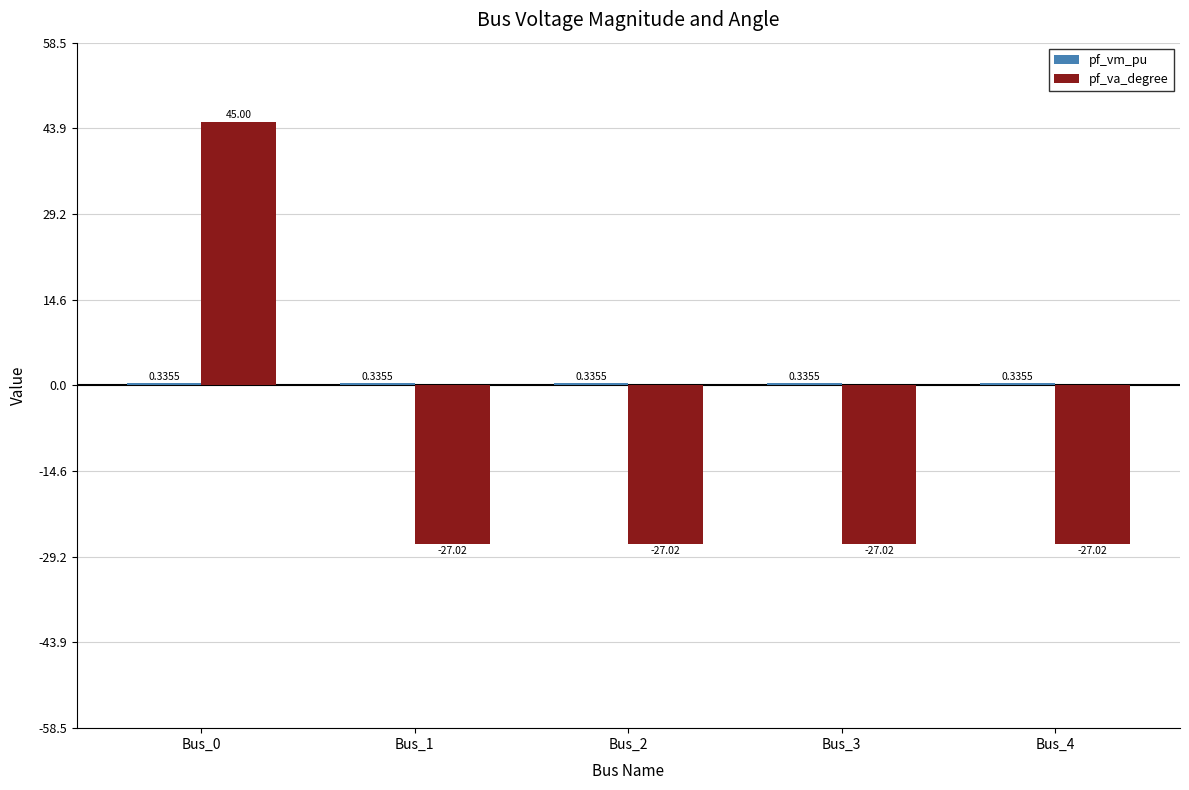

What is the sum of all pf_va_degree values?

-63.1